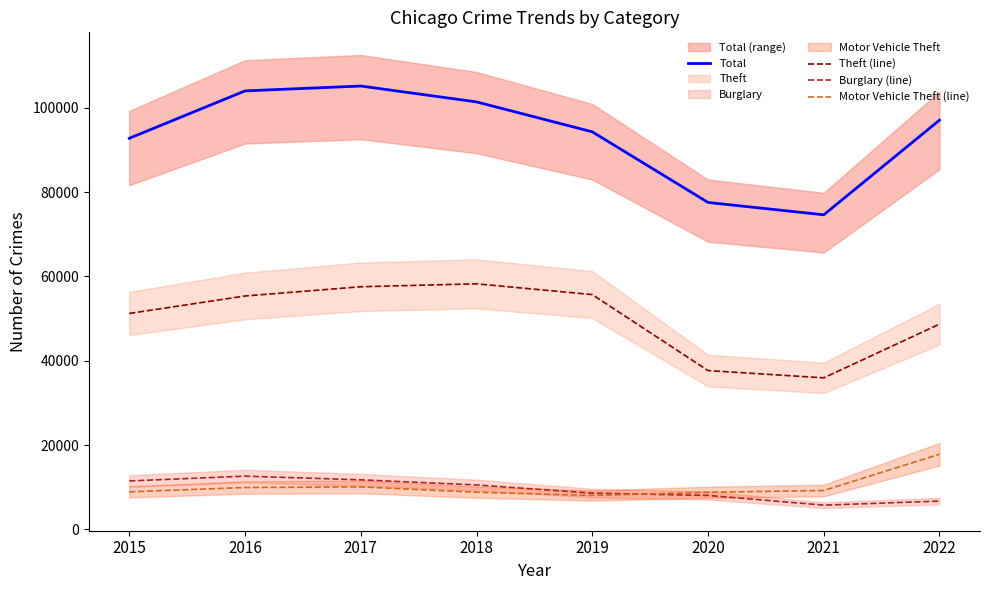

At which category does Motor Vehicle Theft (line) reach its first local valley?

2019